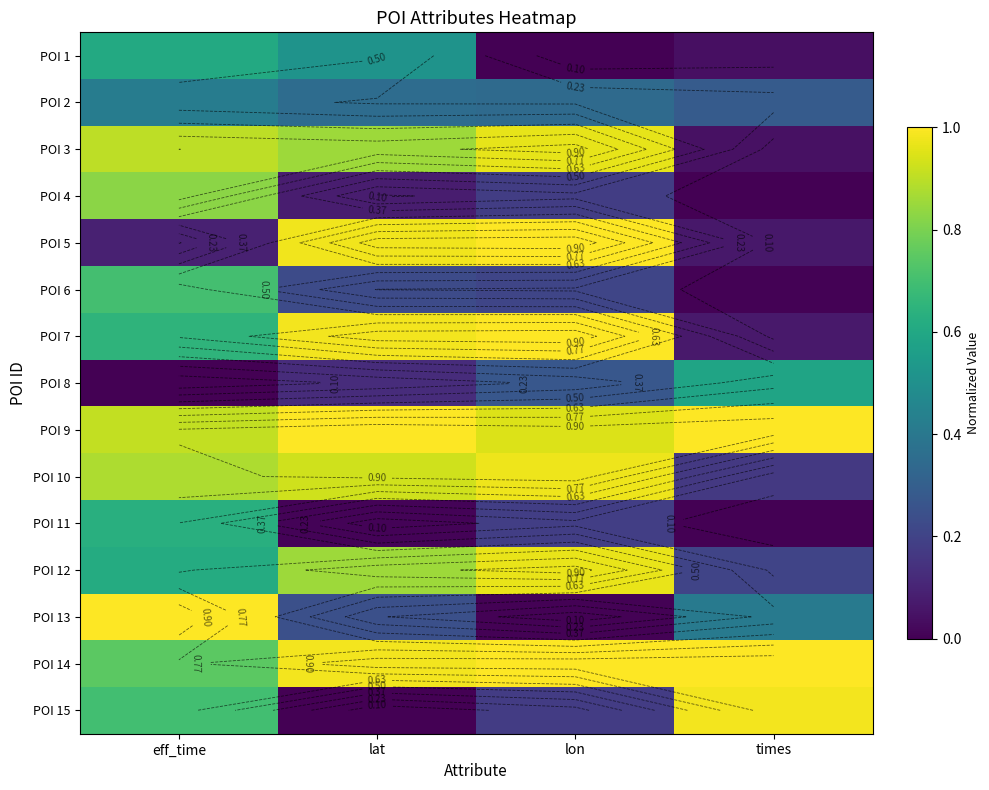

Which series has the largest total across all categories?

POI 9